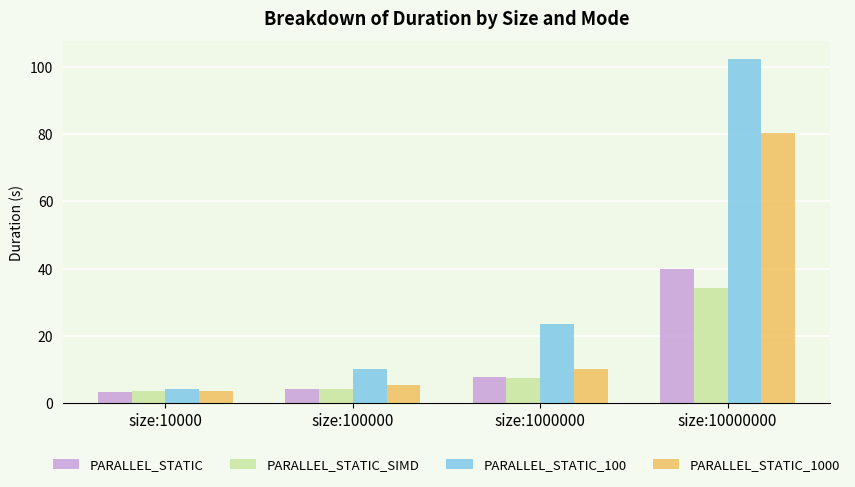

Reading left to right, list all the values displayed in this chart.

PARALLEL_STATIC: size:10000=3.3	size:100000=4.2	size:1000000=7.7	size:10000000=39.9
PARALLEL_STATIC_SIMD: size:10000=3.6	size:100000=4.3	size:1000000=7.6	size:10000000=34.2
PARALLEL_STATIC_100: size:10000=4.2	size:100000=10.2	size:1000000=23.6	size:10000000=102.4
PARALLEL_STATIC_1000: size:10000=3.6	size:100000=5.5	size:1000000=10.3	size:10000000=80.3